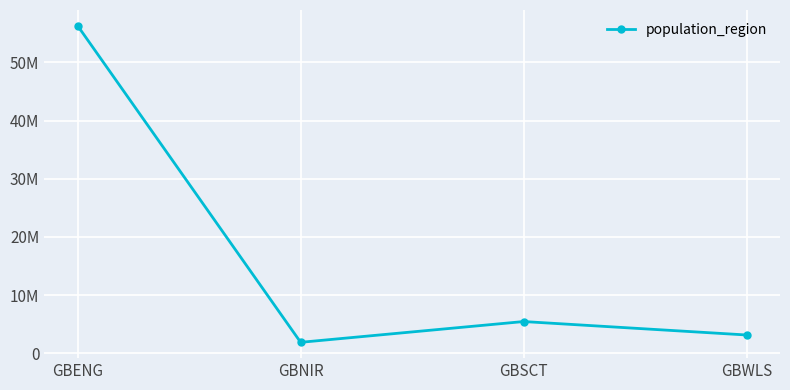

Which label corresponds to the smallest value in the chart?

GBNIR